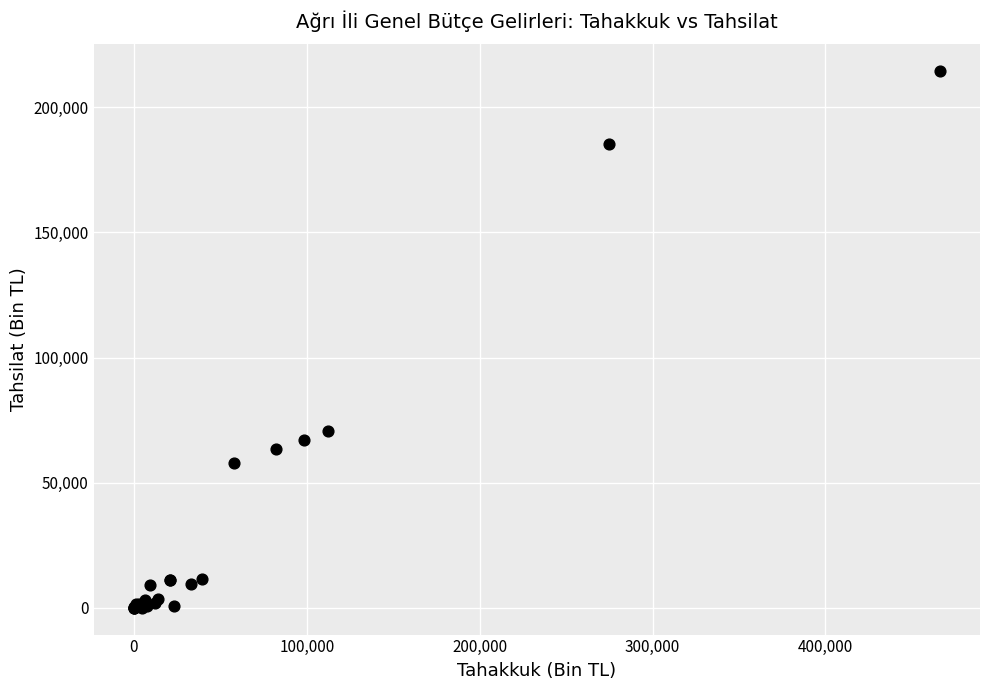

What Y value in the scatter plot is closest to 107265?

70780